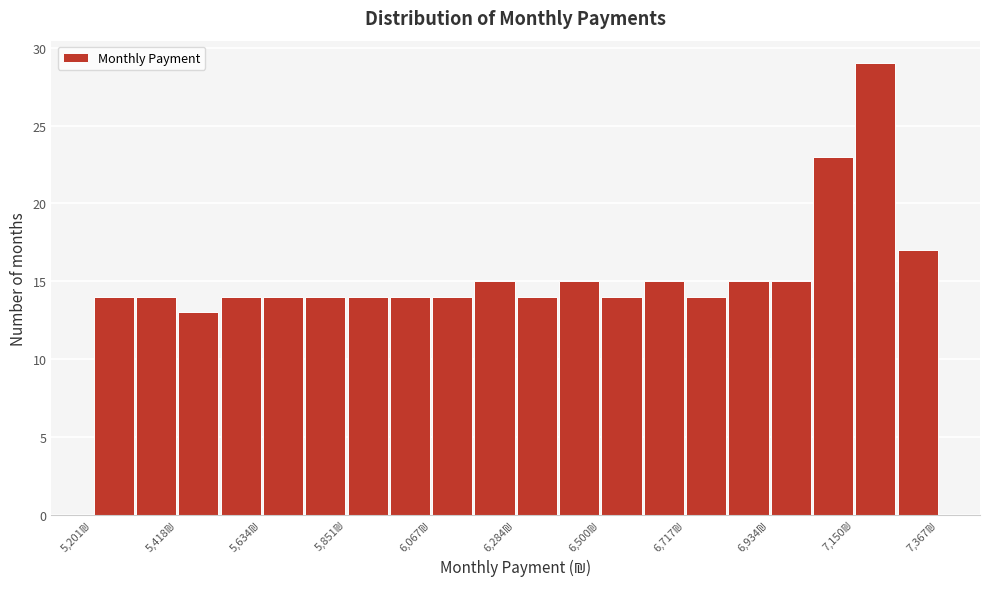

Around what value on the x-axis is the tallest bar? Give the approximate position of its centre, as read against the axis.

7200